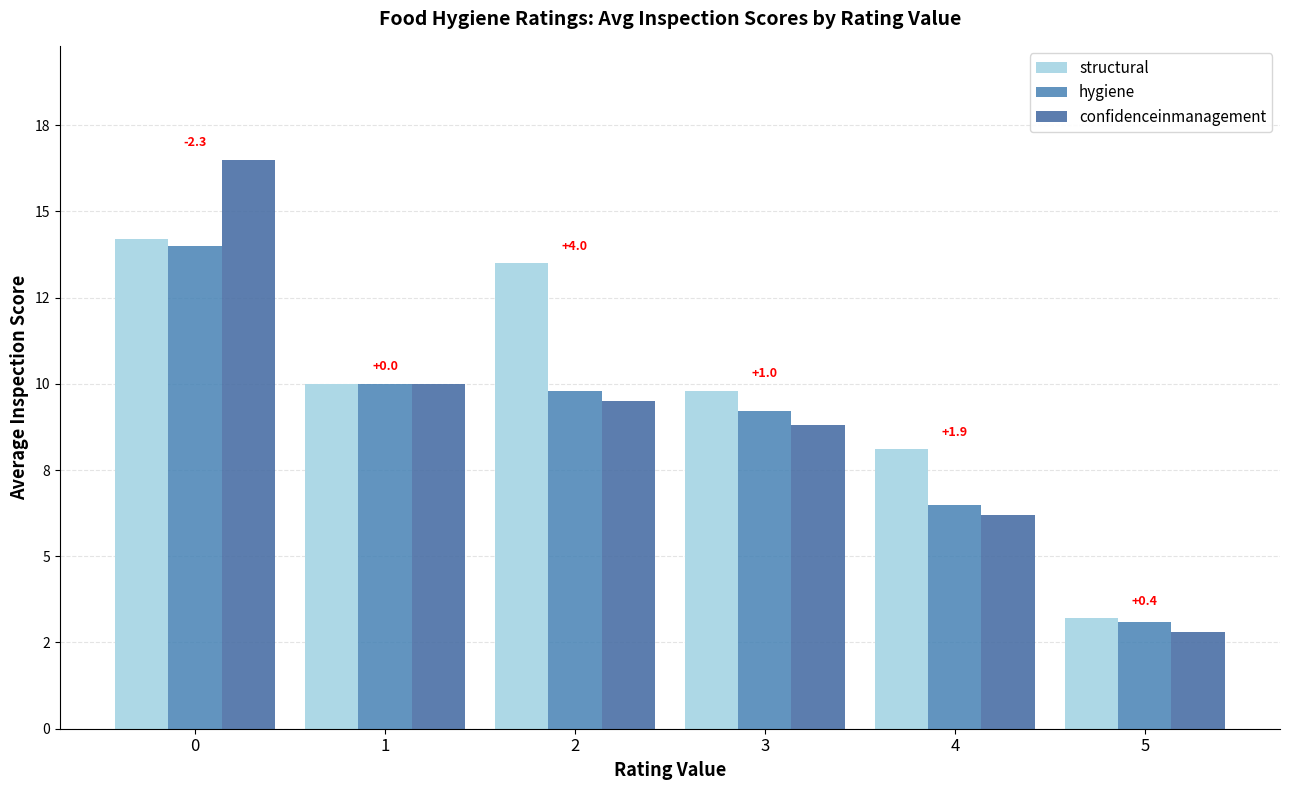

What is the total value across all series at 2?

32.8